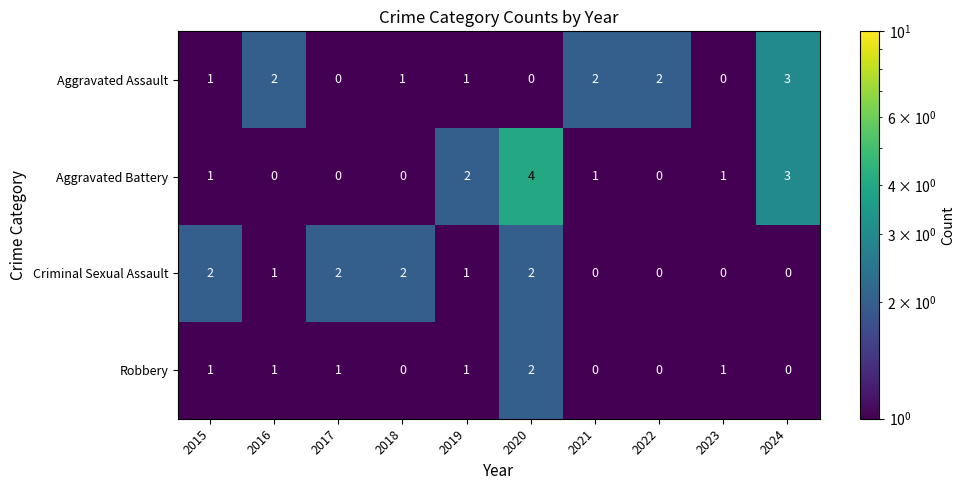

How many positive values does the Criminal Sexual Assault series have?

6